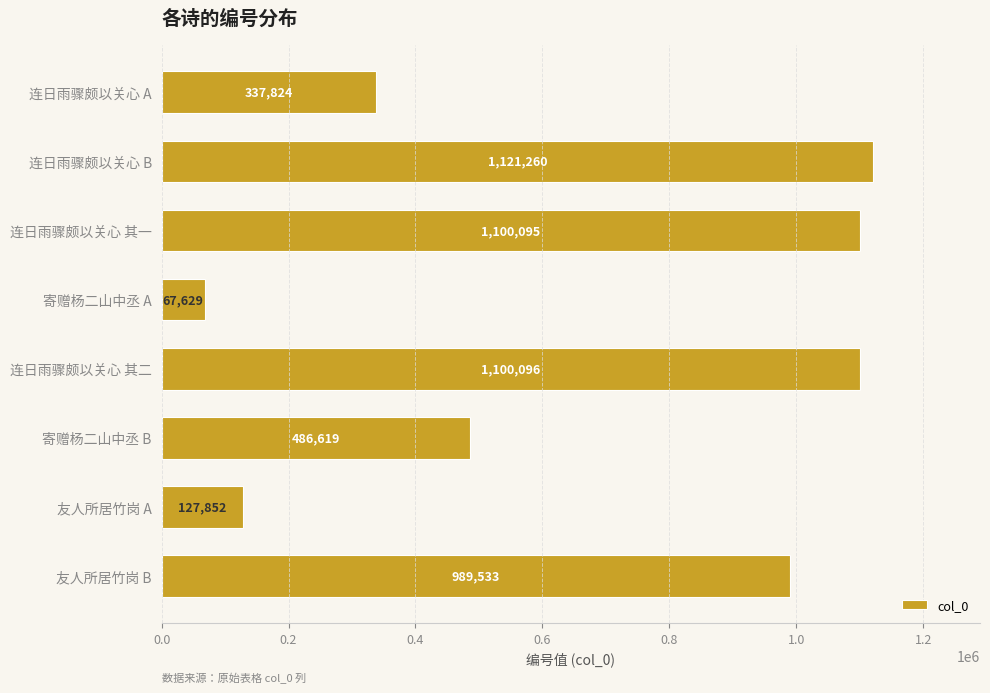

Rank the categories by value from highest to lowest.

连日雨骤颇以关心 B, 连日雨骤颇以关心 其二, 连日雨骤颇以关心 其一, 友人所居竹岗 B, 寄赠杨二山中丞 B, 连日雨骤颇以关心 A, 友人所居竹岗 A, 寄赠杨二山中丞 A